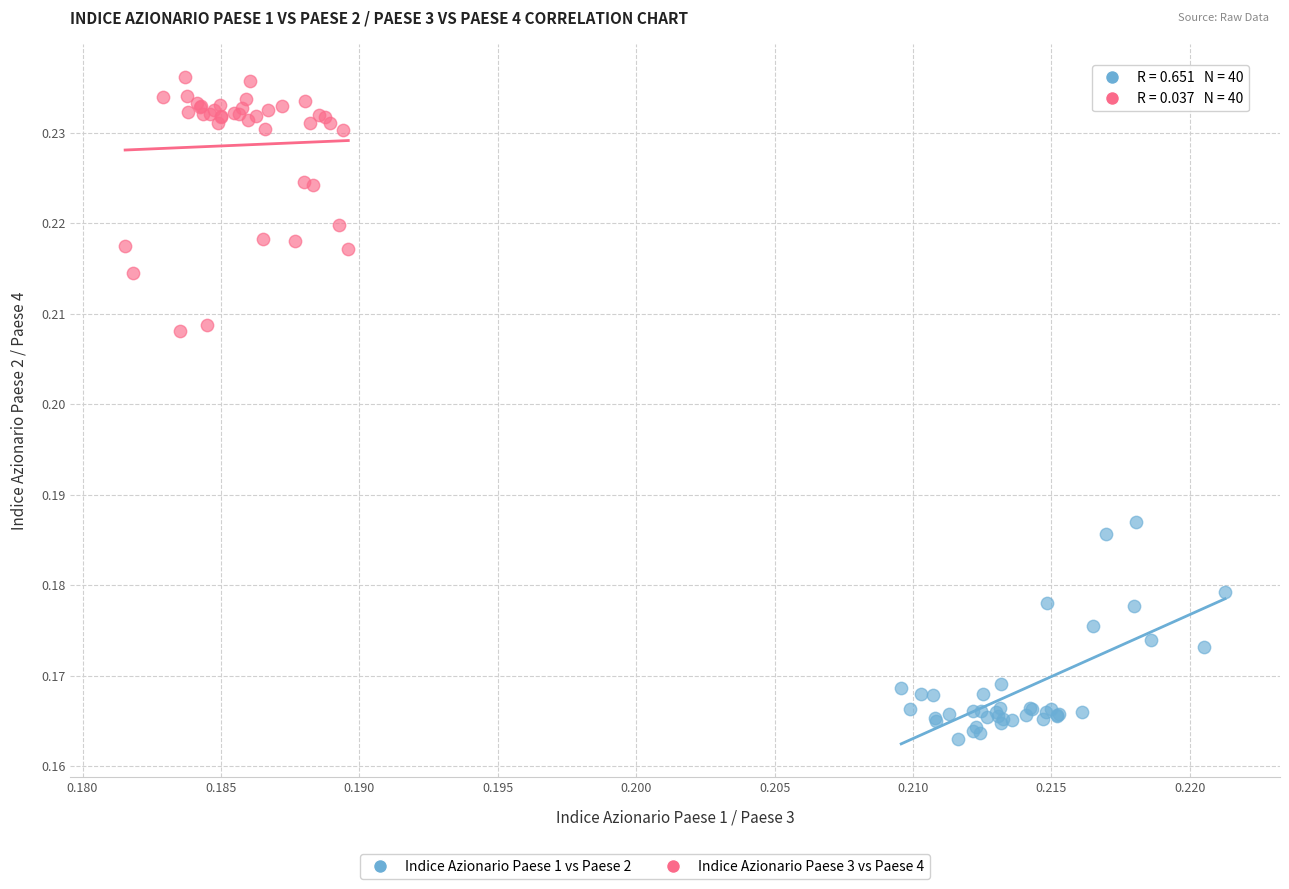

Which series reaches the minimum Y coordinate?

Indice Azionario Paese 1 vs Paese 2